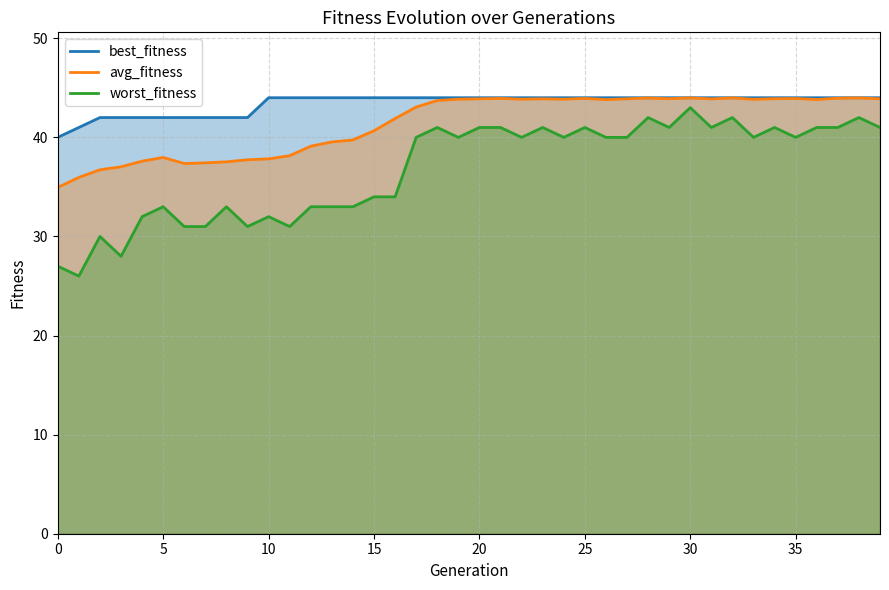

True or false: best_fitness and avg_fitness cross at least once.

False